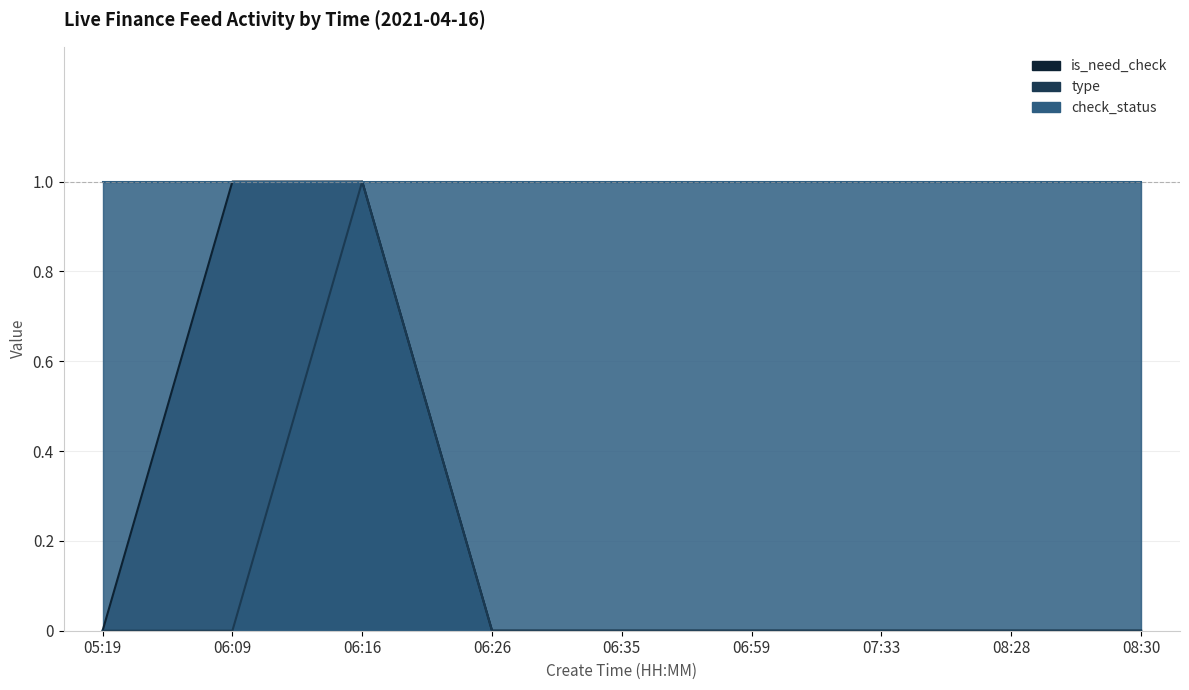

Which series has the largest range (max minus min)?

is_need_check